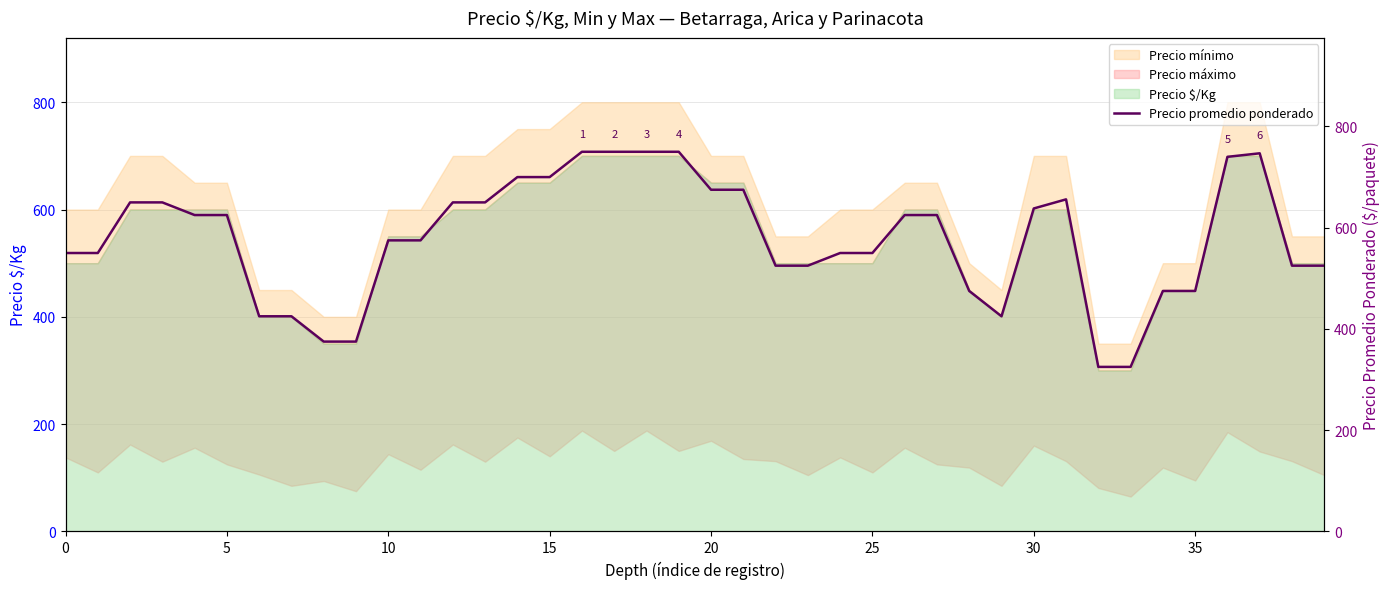

How many lines are shown in the chart?

1